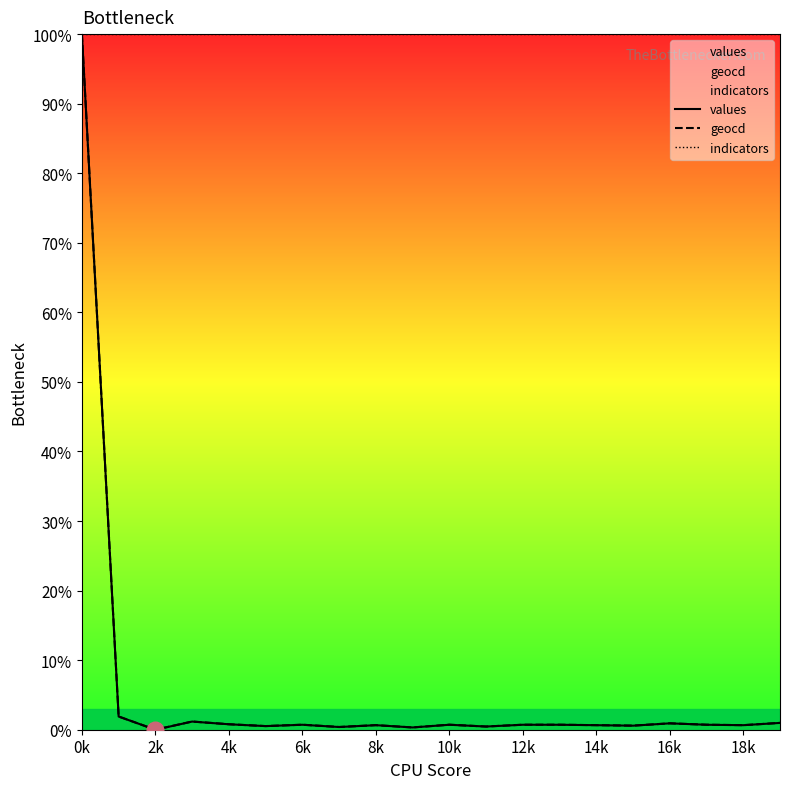

Reading left to right, what are all the values shown in this chart?

values: 100.0	1.9	0.0	1.2	0.8	0.5	0.7	0.4	0.7	0.3	0.7	0.5	0.7	0.7	0.7	0.6	0.9	0.7	0.7	1.0
geocd: 100.0	1.9	0.0	1.2	0.8	0.5	0.7	0.4	0.7	0.3	0.7	0.5	0.7	0.7	0.7	0.6	0.9	0.7	0.7	1.0
indicators: 100.0	100.0	100.0	100.0	100.0	100.0	100.0	100.0	100.0	100.0	100.0	100.0	100.0	100.0	100.0	100.0	100.0	100.0	100.0	100.0